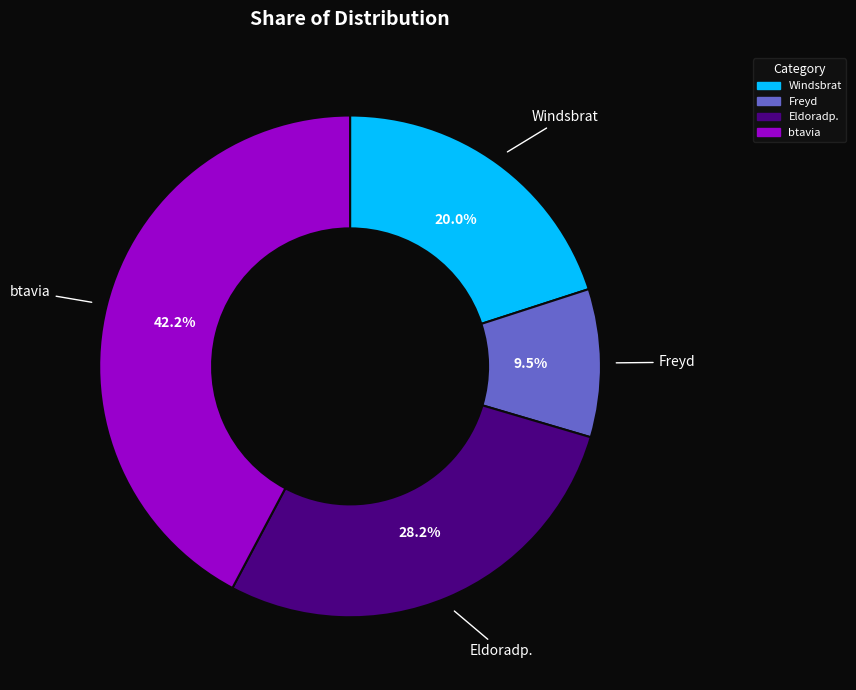

What percentage is NOT represented by btavia?

57.8%